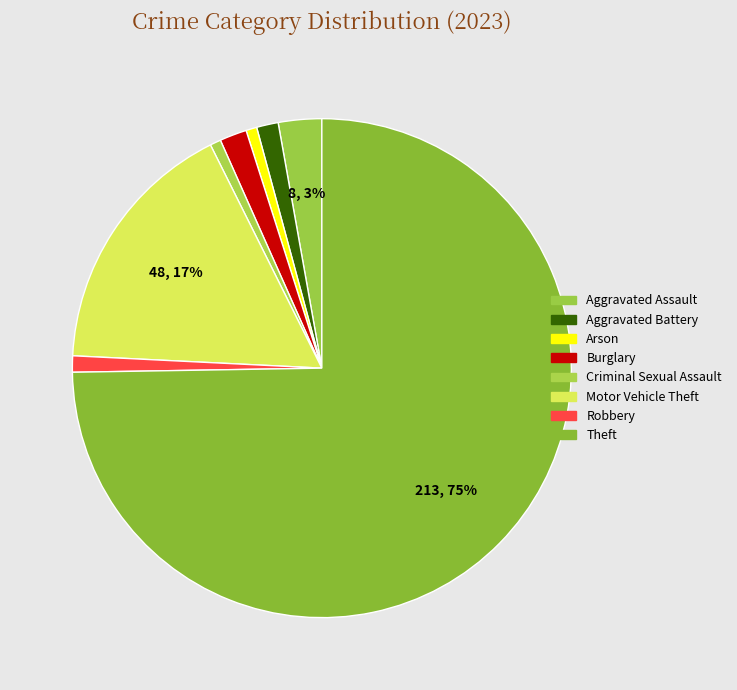

What is the change in value from Arson to Theft?

+211